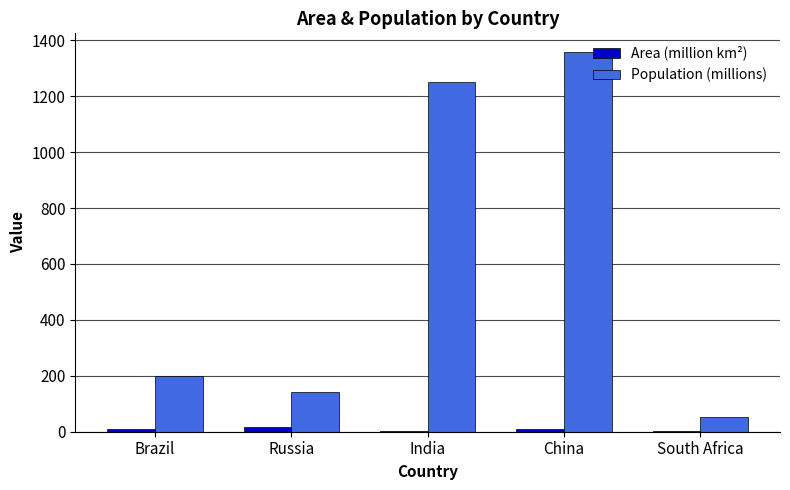

The Area (million km²) series shows 9.6 at China. True or false?

True